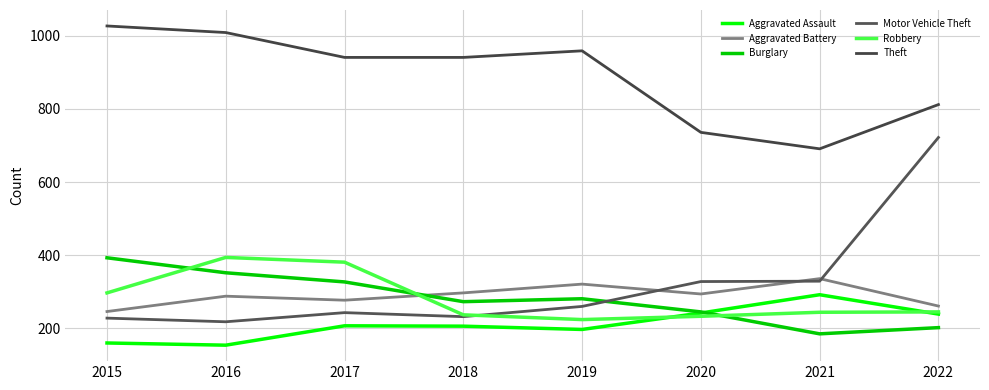

What is the minimum value for Burglary?

185